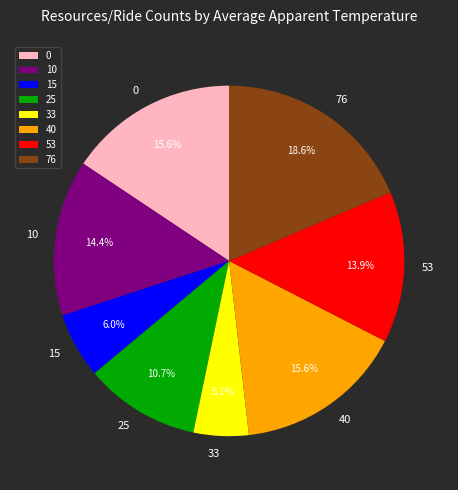

Does 15 account for over 50% of the chart?

No